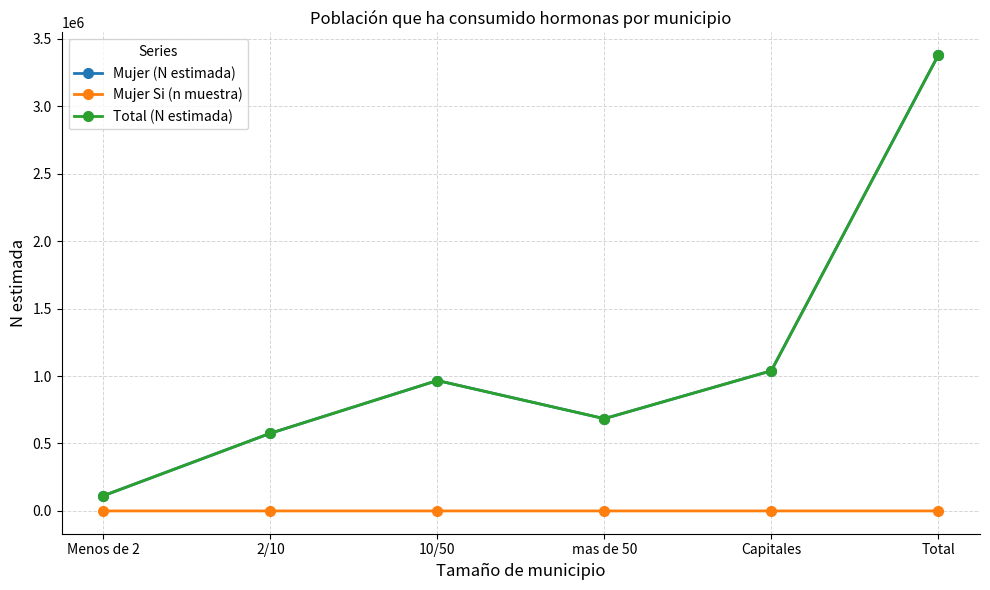

Where does the Total (N estimada) series first go above 966535?

Capitales